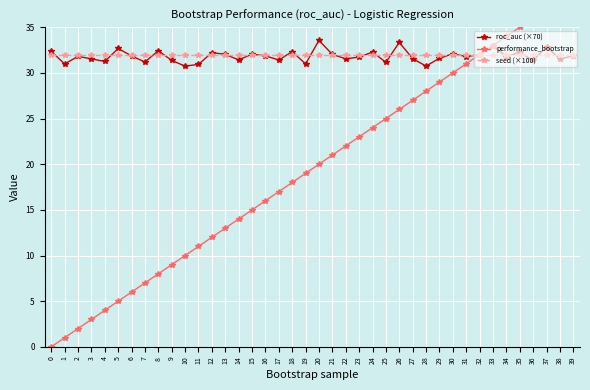

What is the average value of the performance_bootstrap series?

19.5